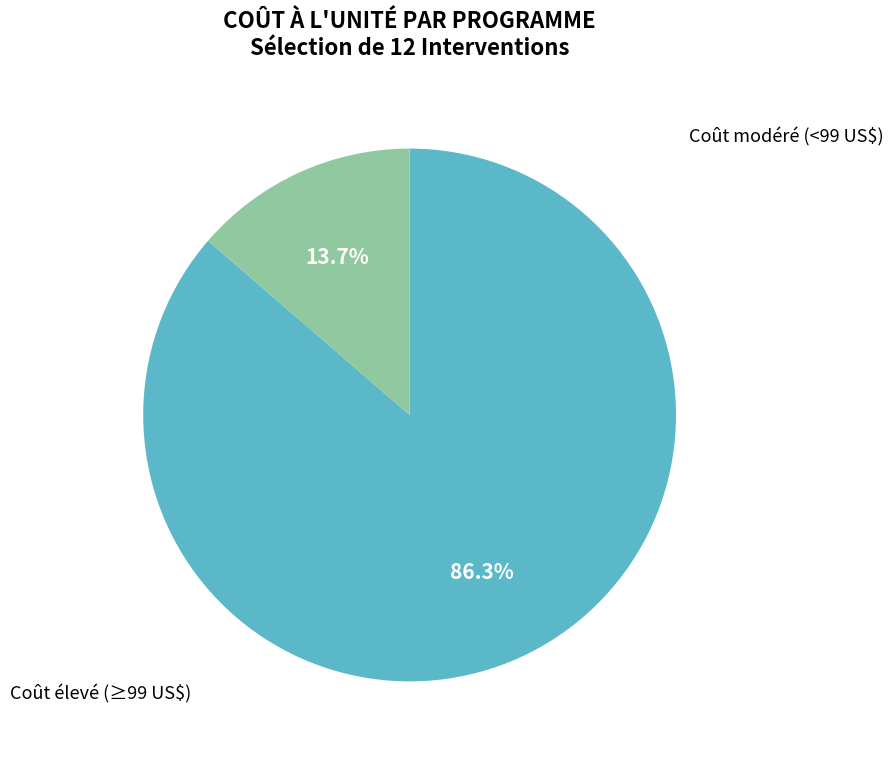

Is there any slice that represents more than half of the pie?

Yes